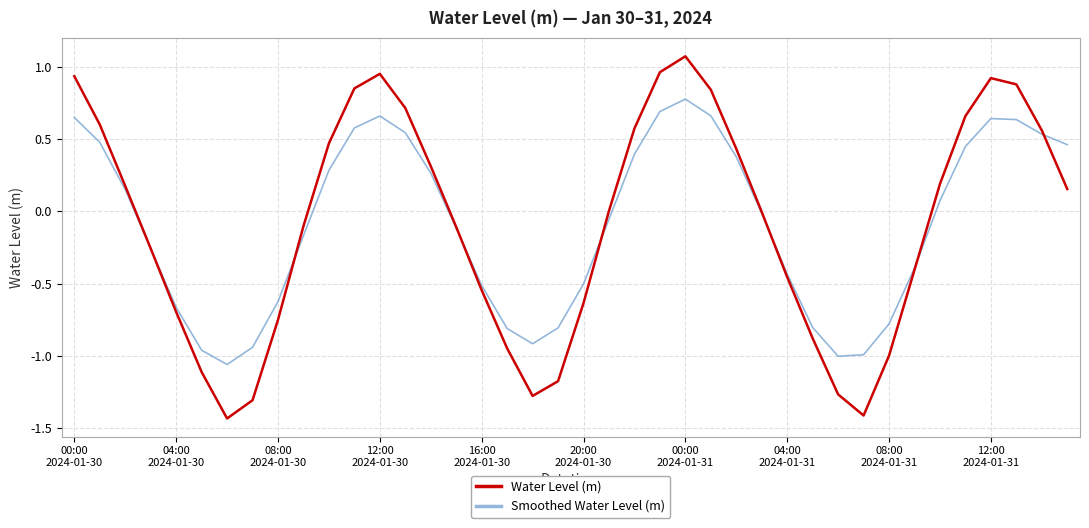

What is the difference between the second highest and second lowest values in the Smoothed Water Level (m) series?

1.7